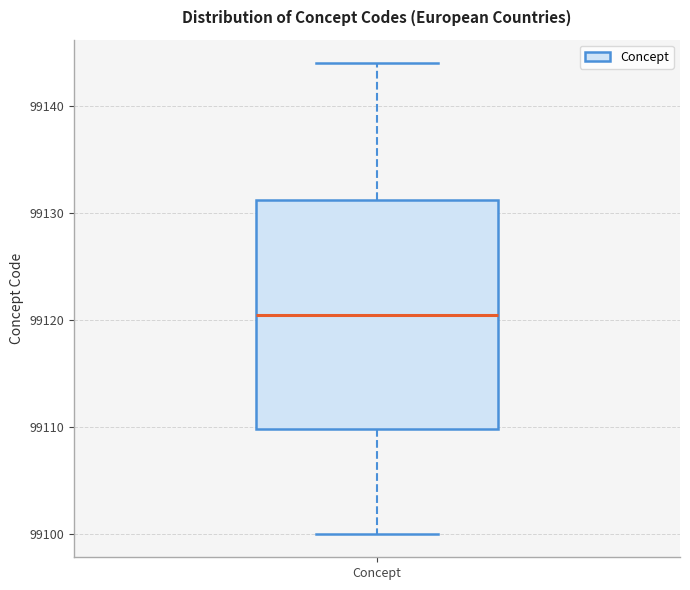

Read this box plot against the y-axis: the position of the median line, the range covered by the box, and the ends of both whiskers. The values are not printed on the chart, so give them approximately, as read against the axis.

median 99121, box 99110 to 99131, whiskers 99100 to 99144